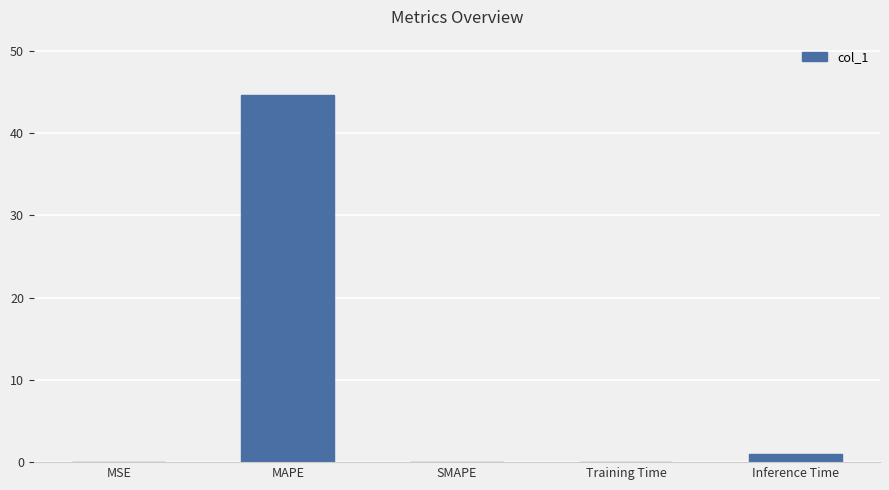

The value at MAPE is 67.6. True or false?

False